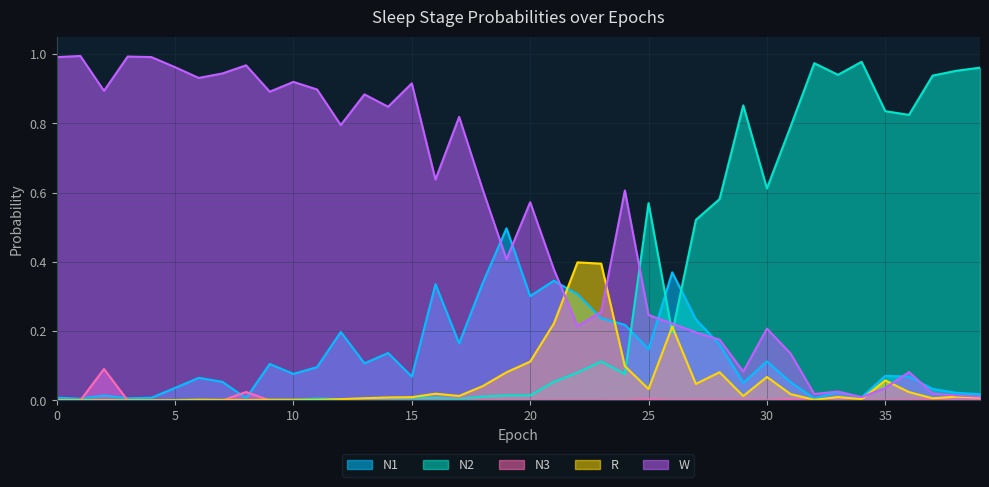

Which series has the largest total across all categories?

W